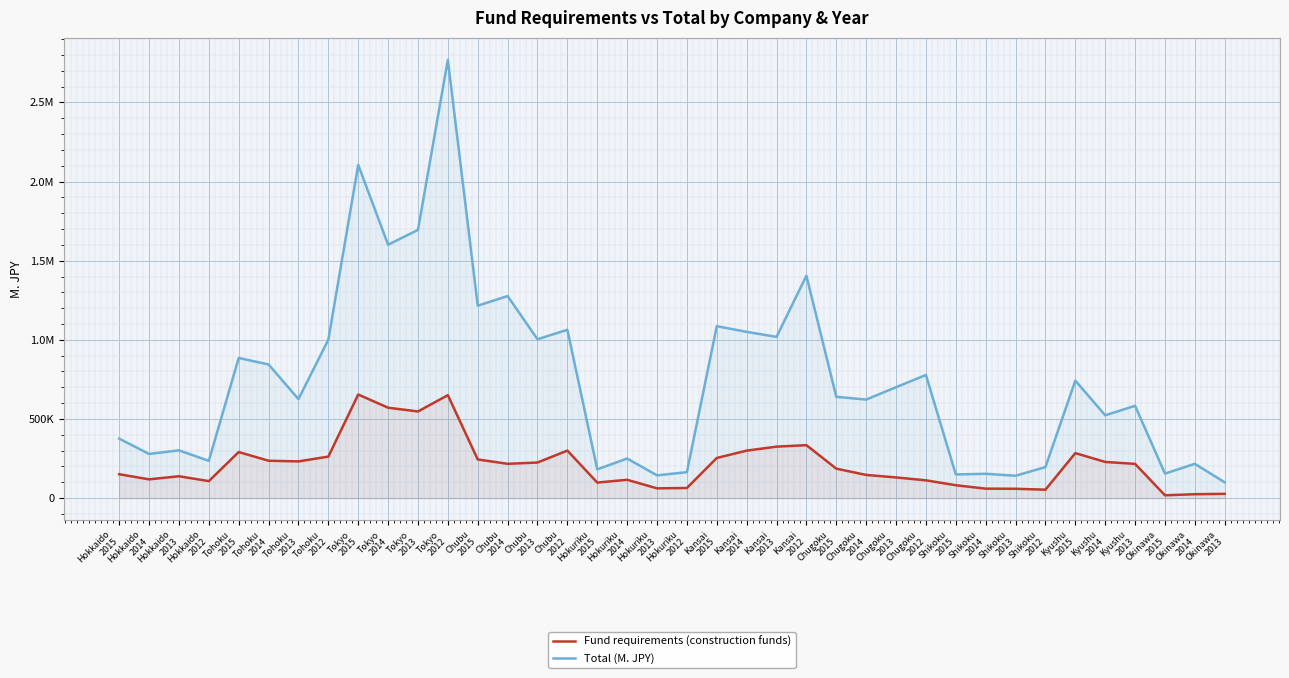

What is the label of the 20th point from the right?

Hokuriku
2013